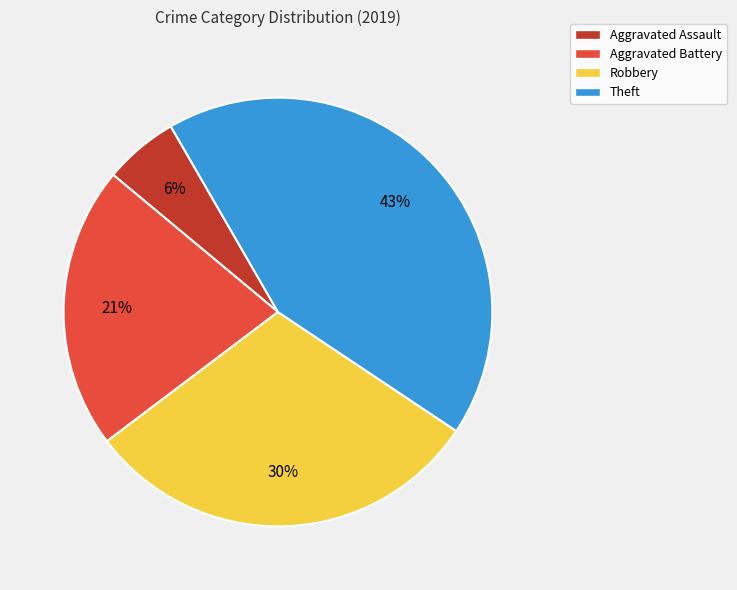

True or false: Theft accounts for 28% of the total.

False